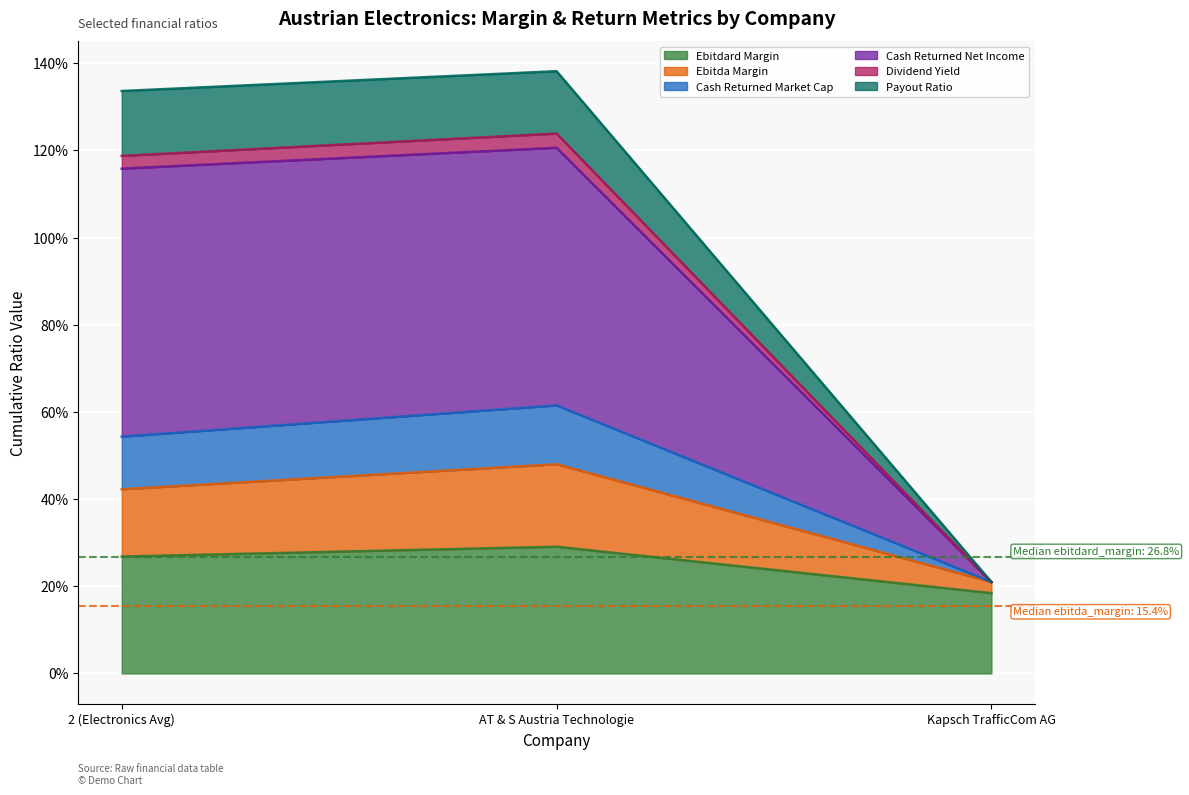

Which label corresponds to the smallest value in the chart?

Kapsch TrafficCom AG